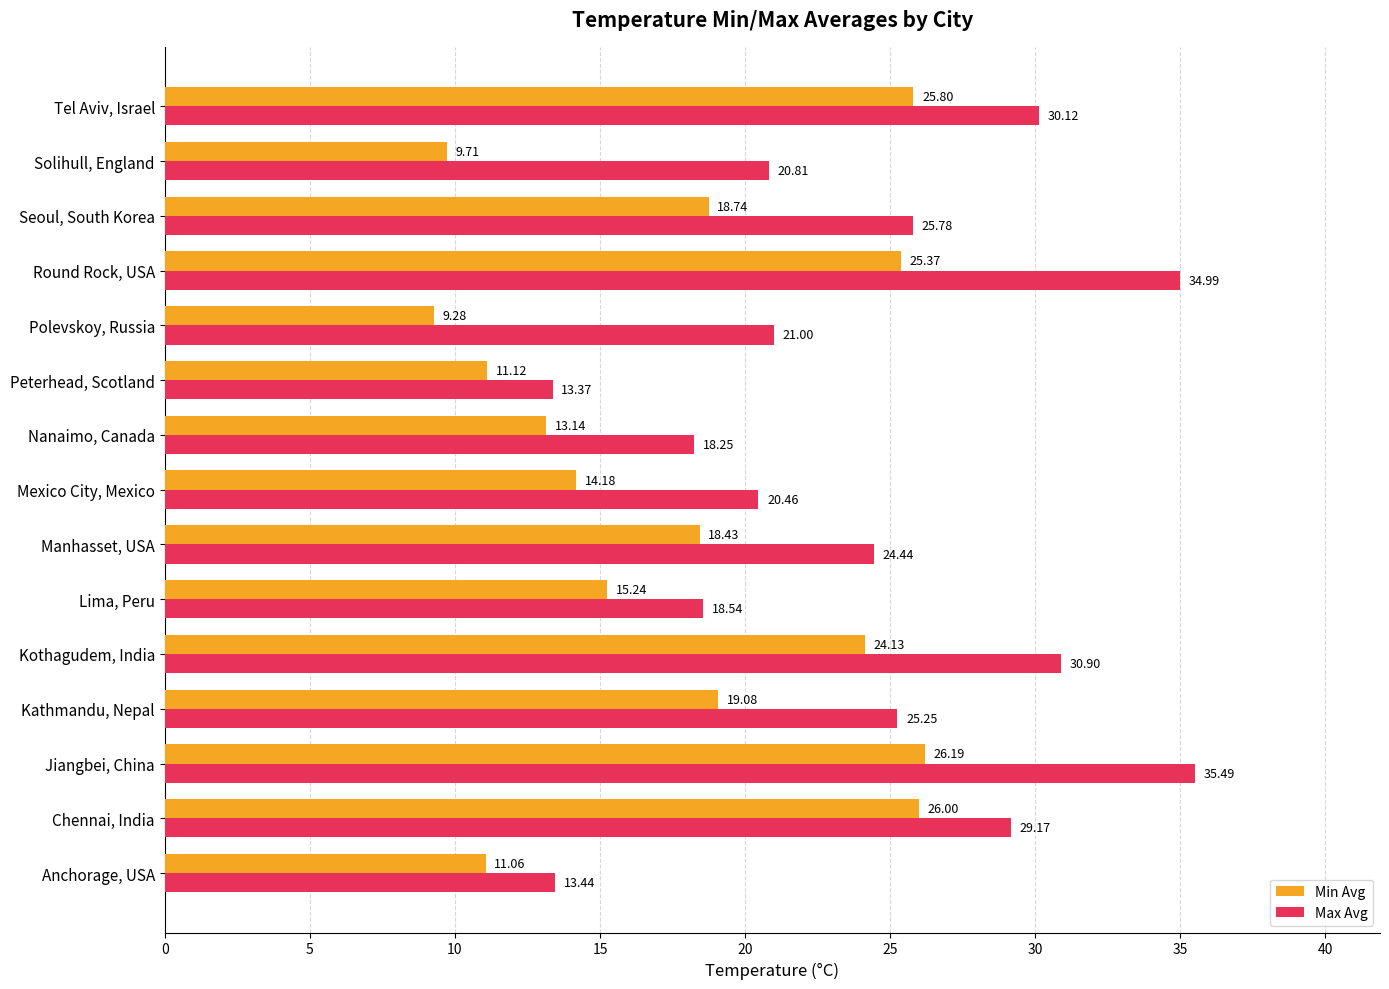

Where is Max Avg nearest to the value 24?

Manhasset, USA